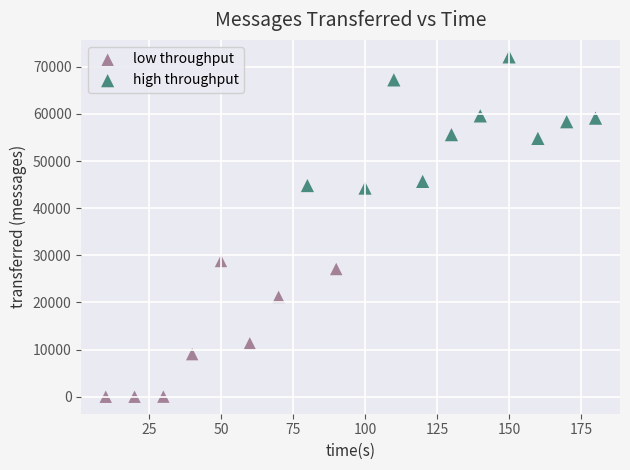

What are all the series names shown in the legend?

low throughput, high throughput